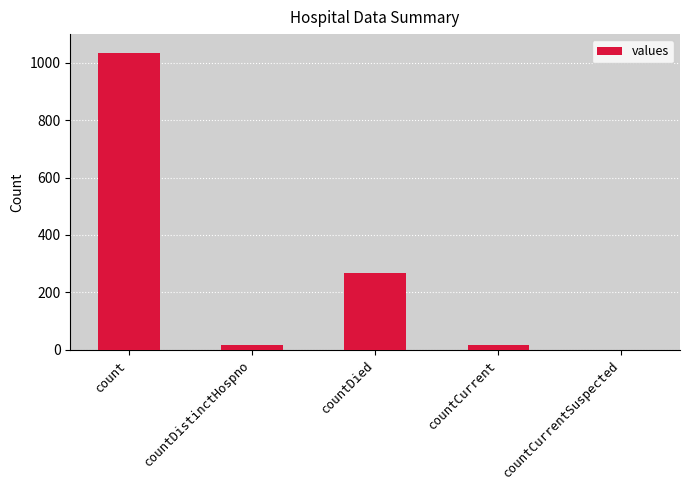

What is the change in value from countCurrent to countCurrentSuspected?

-18